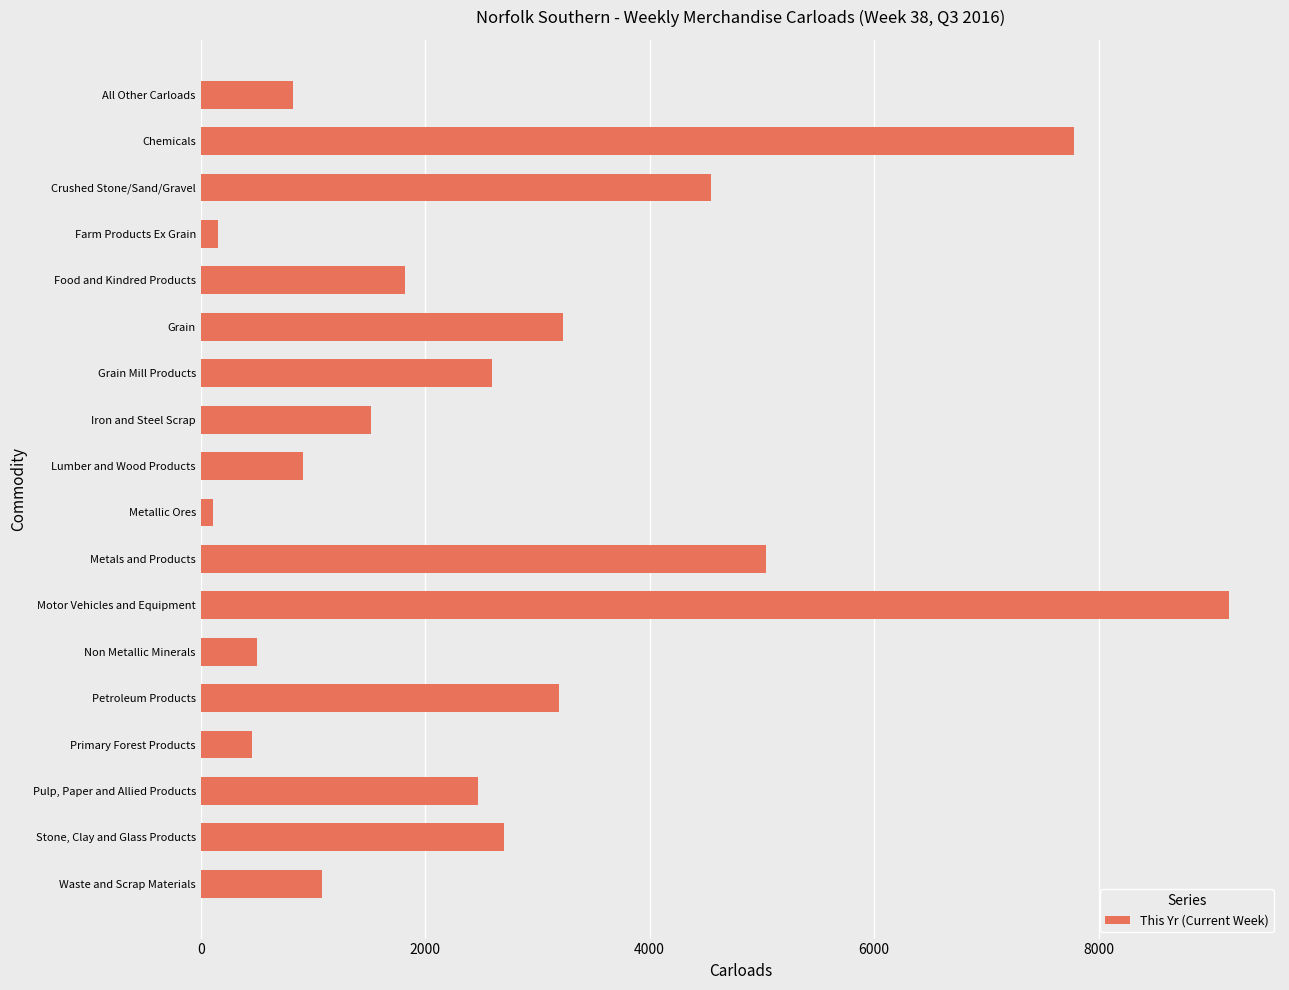

List the labels in order of value, smallest first.

Metallic Ores, Farm Products Ex Grain, Primary Forest Products, Non Metallic Minerals, All Other Carloads, Lumber and Wood Products, Waste and Scrap Materials, Iron and Steel Scrap, Food and Kindred Products, Pulp, Paper and Allied Products, Grain Mill Products, Stone, Clay and Glass Products, Petroleum Products, Grain, Crushed Stone/Sand/Gravel, Metals and Products, Chemicals, Motor Vehicles and Equipment